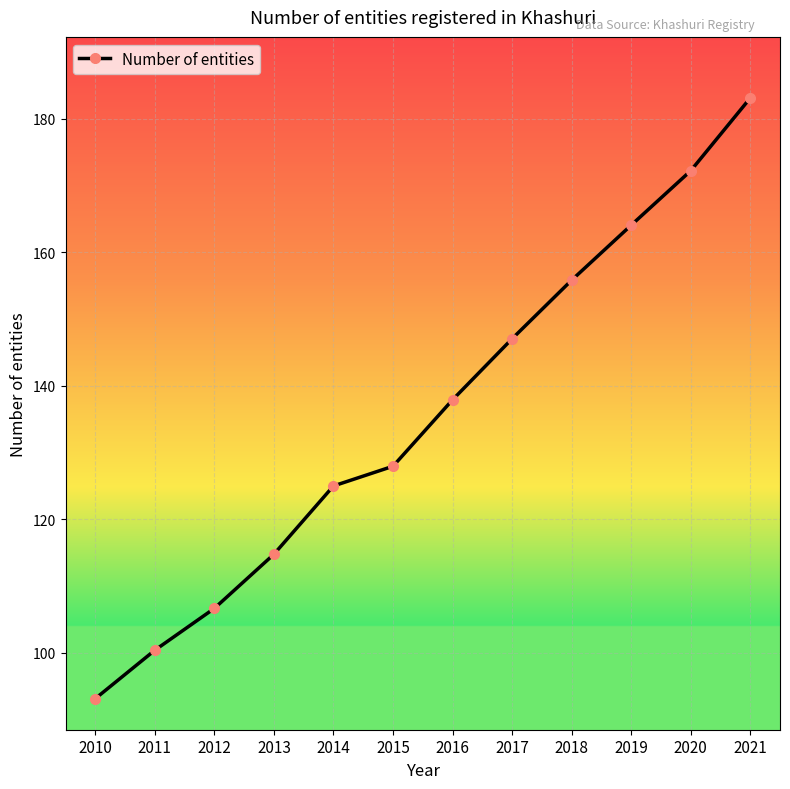

Reading left to right, extract all data points from this chart.

93.2	100.4	106.7	114.8	125.0	127.9	137.9	147.0	155.8	164.0	172.2	183.1